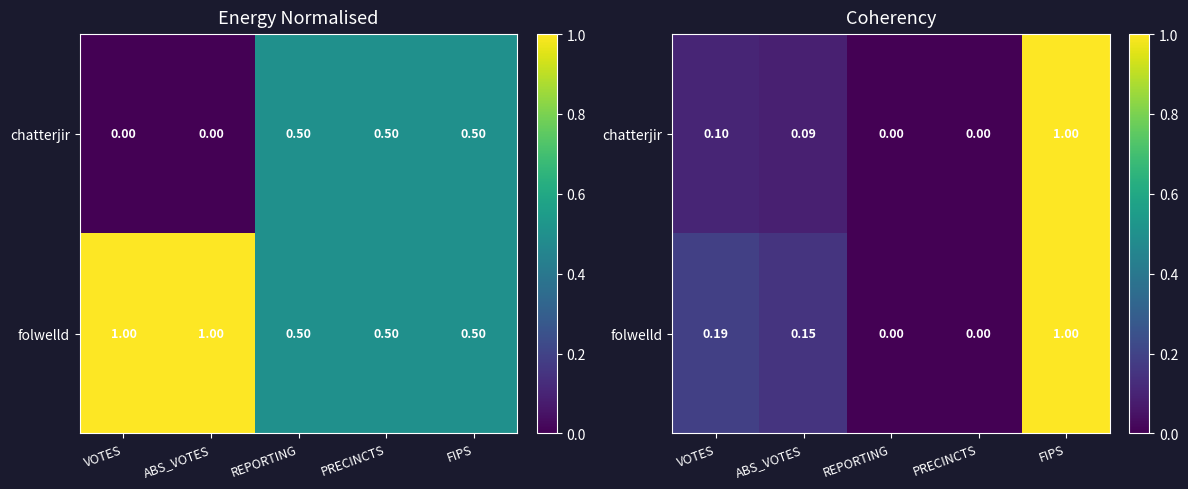

Which label corresponds to the smallest value in the chart?

REPORTING